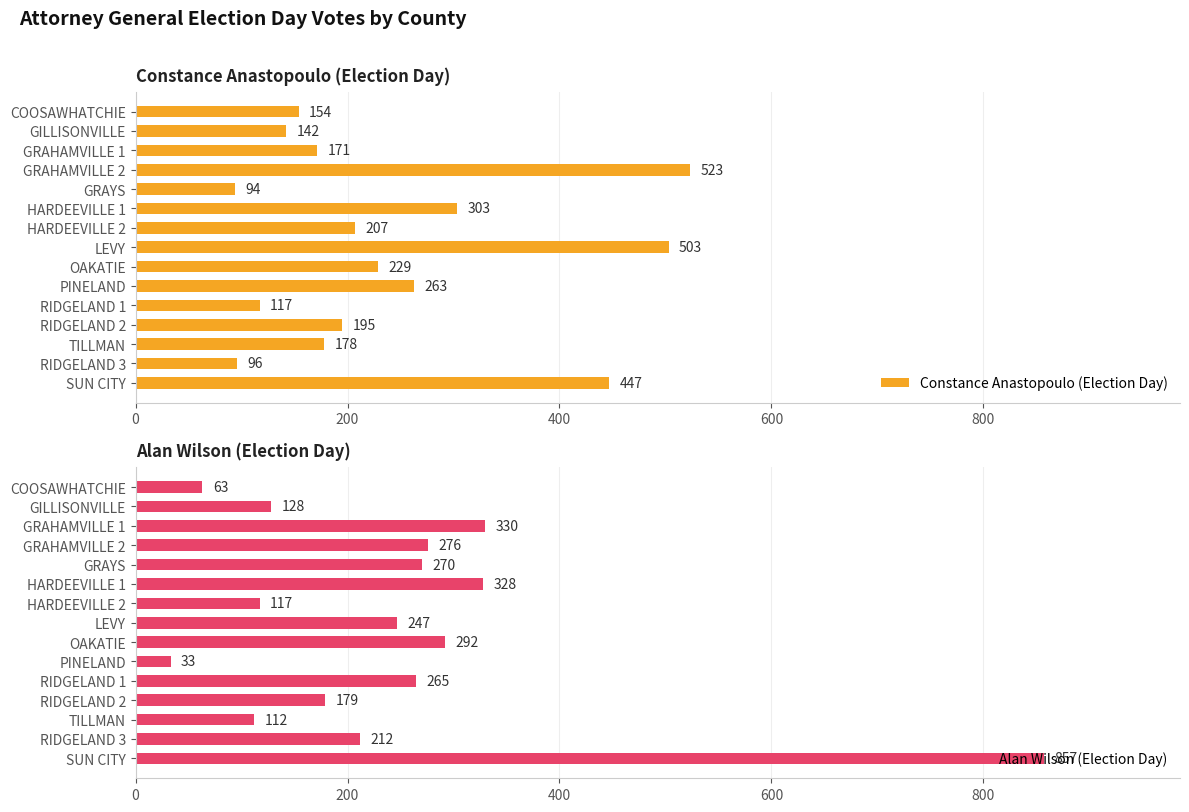

Reading right to left, what are all the values shown in this chart?

Constance Anastopoulo (Election Day): 447	96	178	195	117	263	229	503	207	303	94	523	171	142	154
Alan Wilson (Election Day): 857	212	112	179	265	33	292	247	117	328	270	276	330	128	63